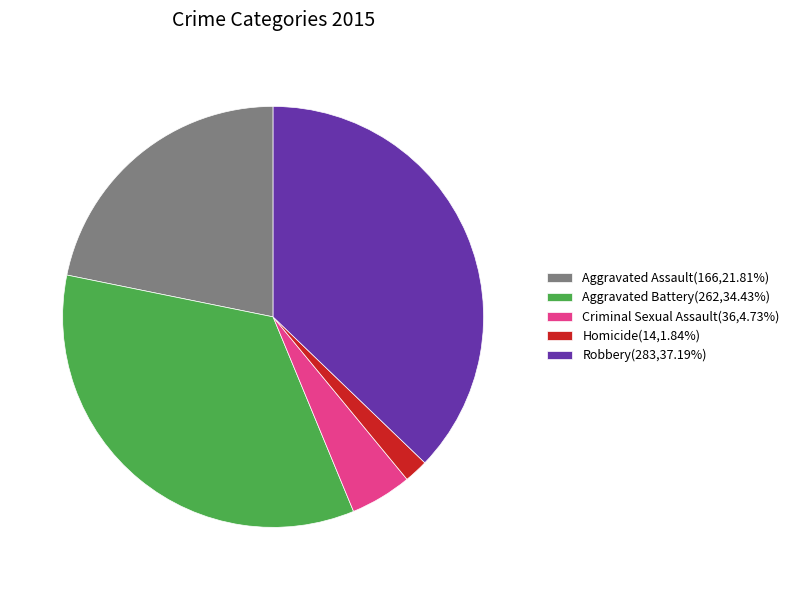

Is there a majority slice in this chart?

No